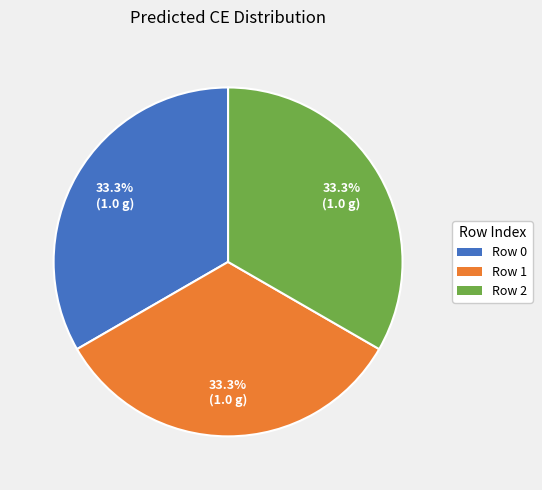

Does Row 2 represent more than half of the total?

No